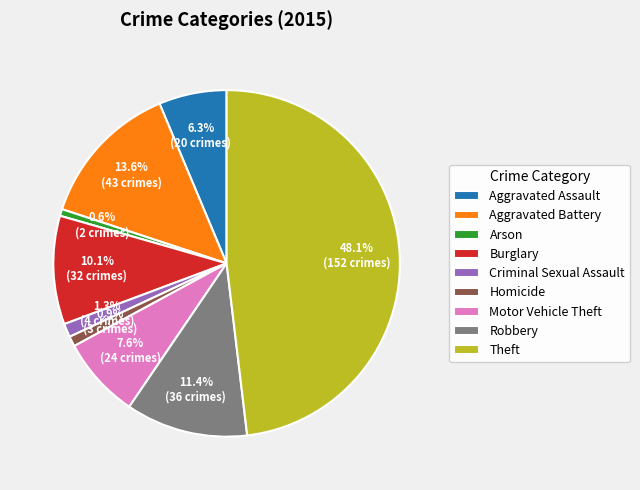

To the nearest percent, what portion does Motor Vehicle Theft represent?

8%